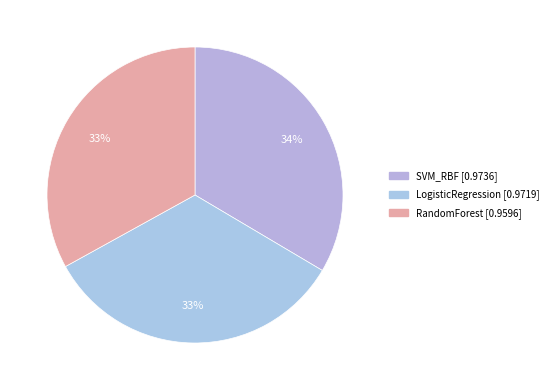

Is there any slice that represents more than half of the pie?

No